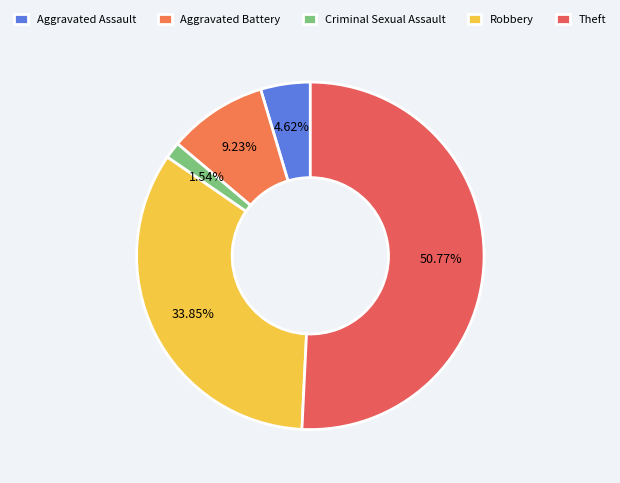

Is there any slice that represents more than half of the pie?

Yes